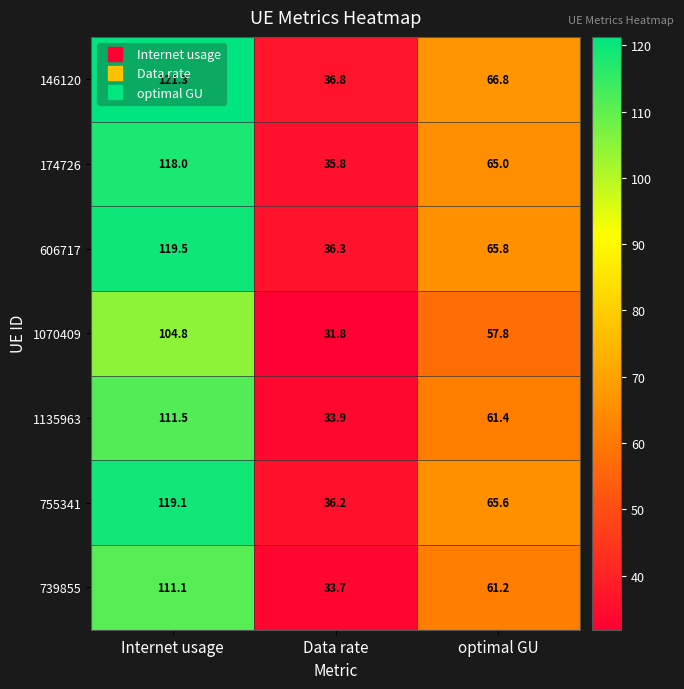

Count the number of categories in the chart.

3